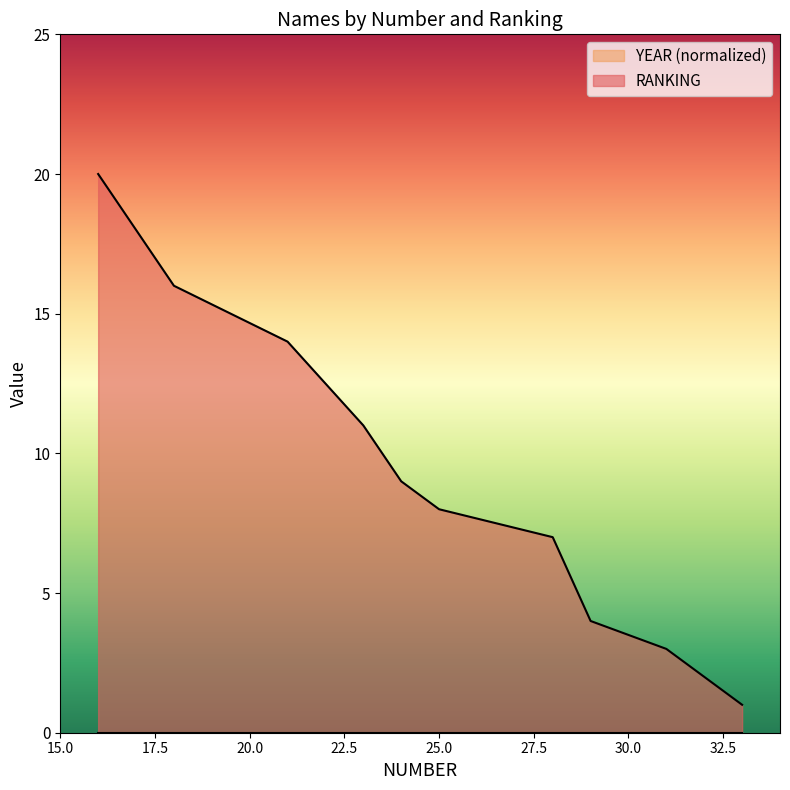

What is the difference between the maximum and minimum values?

19